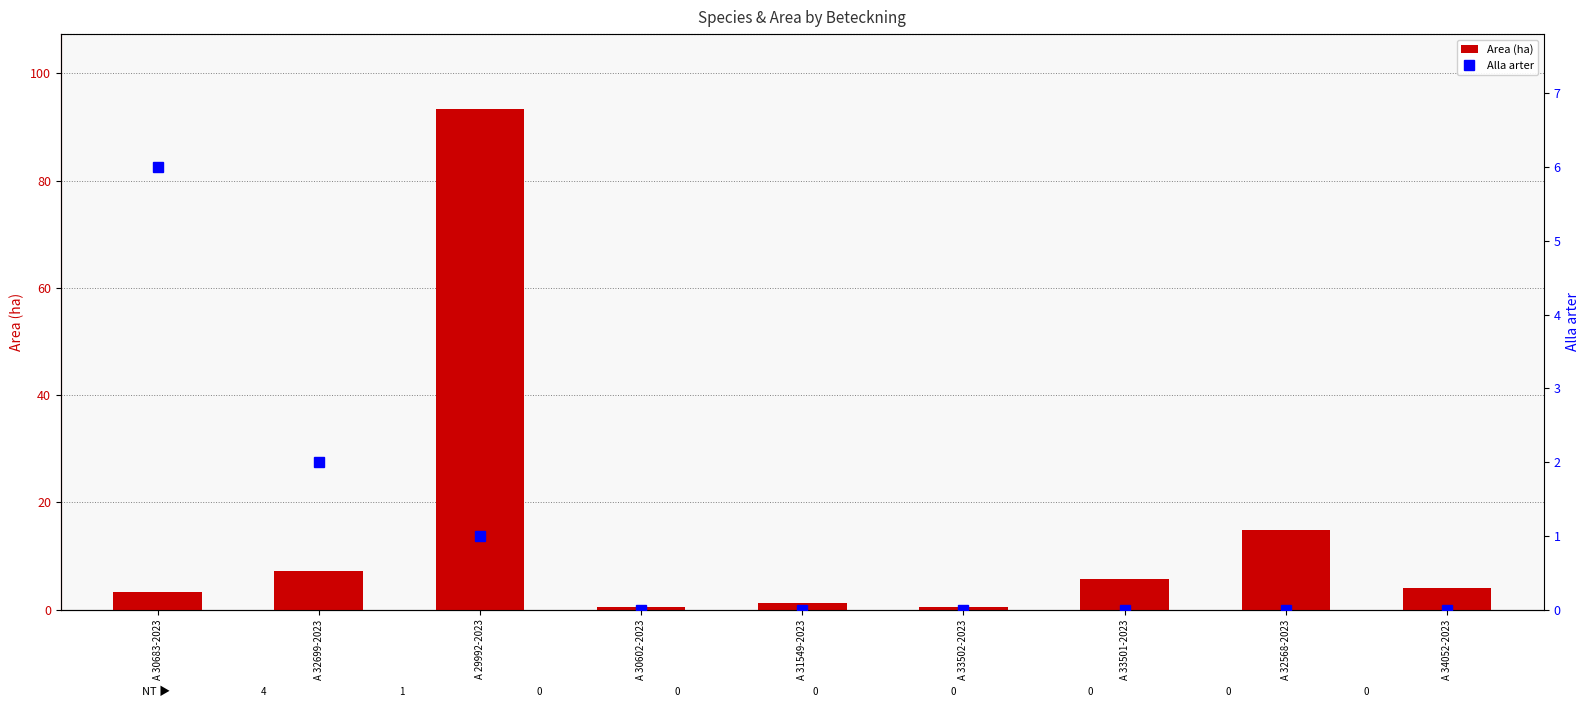

Where does the Area (ha) series first go above 4?

A 32699-2023